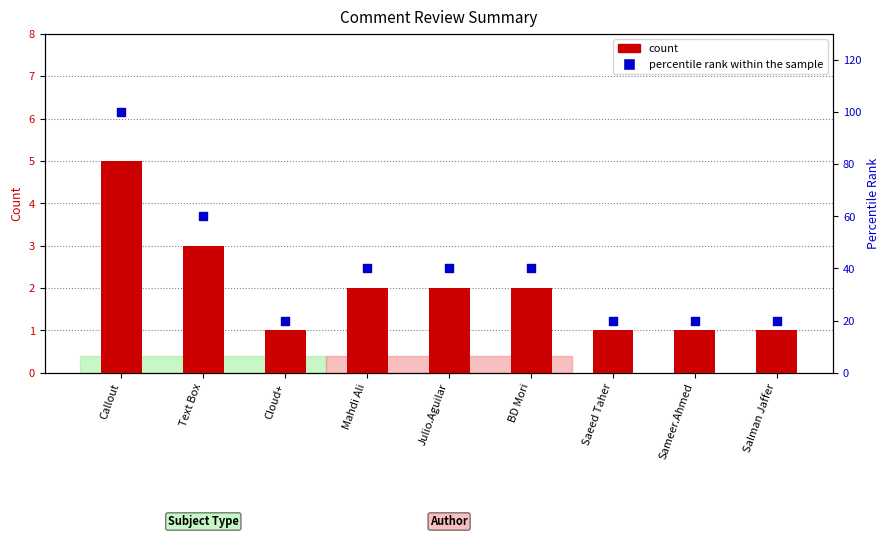

Which series has the largest total across all categories?

percentile rank within the sample